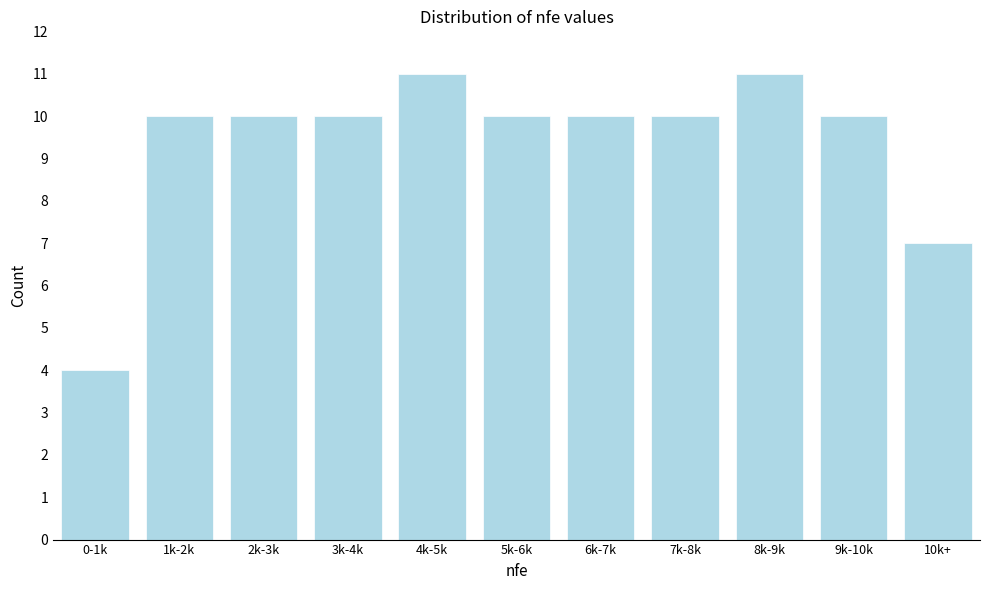

Reading left to right, list all the values displayed in this chart.

0-1k=4	1k-2k=10	2k-3k=10	3k-4k=10	4k-5k=11	5k-6k=10	6k-7k=10	7k-8k=10	8k-9k=11	9k-10k=10	10k+=7